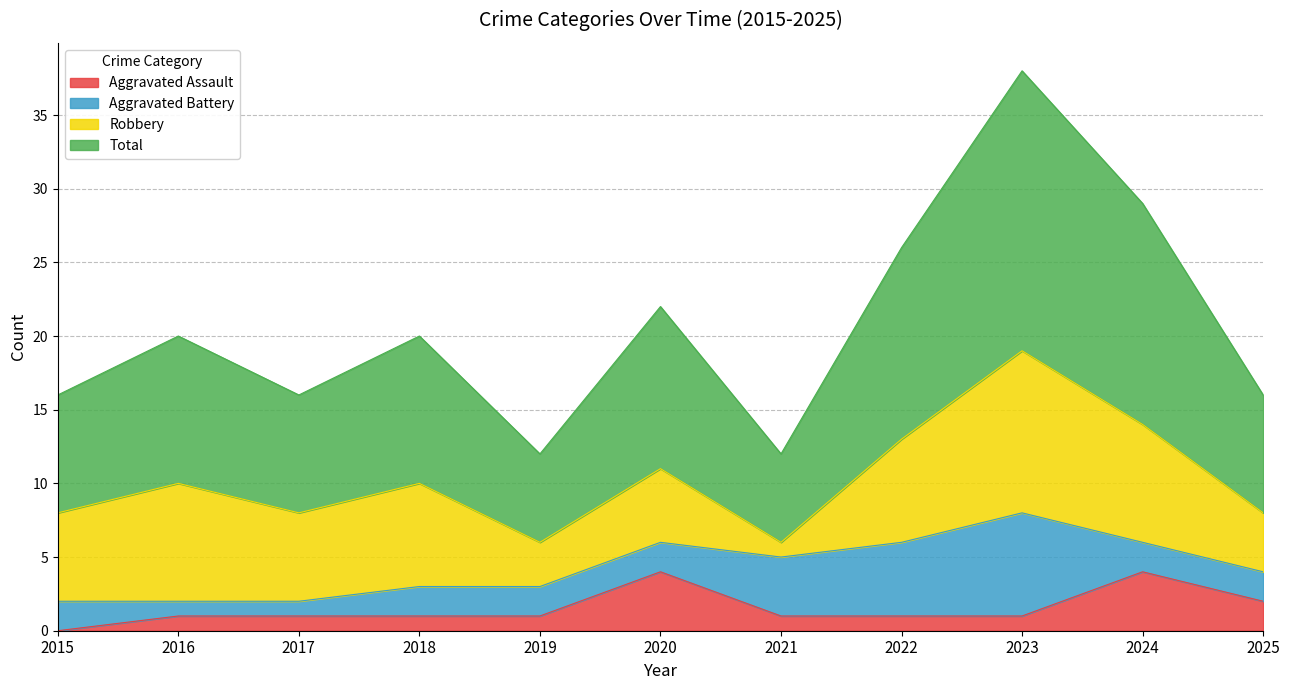

What is the lowest value of the Total series?

12